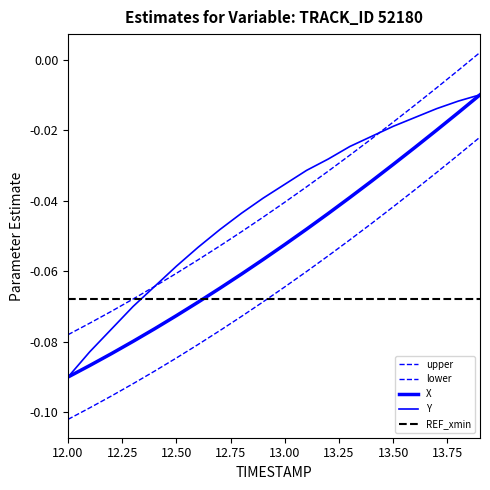

Reading left to right, list all the values displayed in this chart.

X: 12.0=-0.1	12.1=-0.1	12.2=-0.1	12.3=-0.1	12.4=-0.1	12.5=-0.1	12.6=-0.1	12.7=-0.1	12.8=-0.0	12.9=-0.0	13.0=-0.0	13.1=-0.0	13.2=-0.0	13.3=-0.0	13.4=-0.0	13.5=-0.0	13.6=-0.0	13.7=-0.0	13.8=-0.0	13.9=0.0
Y: 12.0=-0.1	12.1=-0.1	12.2=-0.1	12.3=-0.1	12.4=-0.1	12.5=-0.1	12.6=-0.1	12.7=-0.0	12.8=-0.0	12.9=-0.0	13.0=-0.0	13.1=-0.0	13.2=-0.0	13.3=-0.0	13.4=-0.0	13.5=-0.0	13.6=-0.0	13.7=-0.0	13.8=-0.0	13.9=-0.0